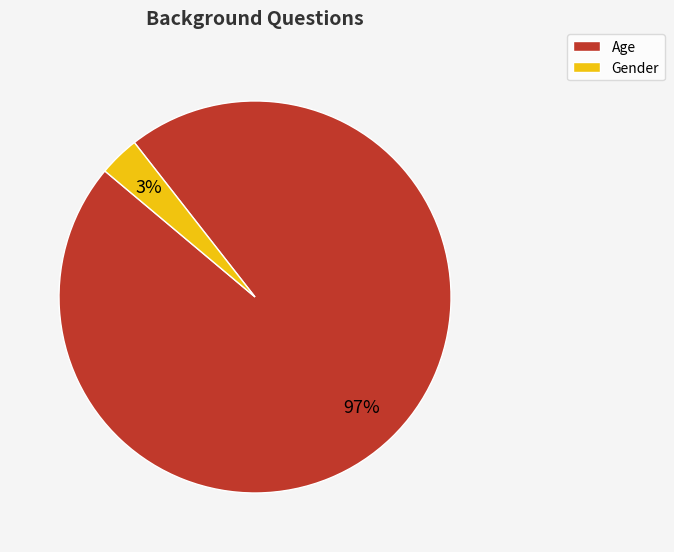

To the nearest percent, what portion does Gender represent?

3%